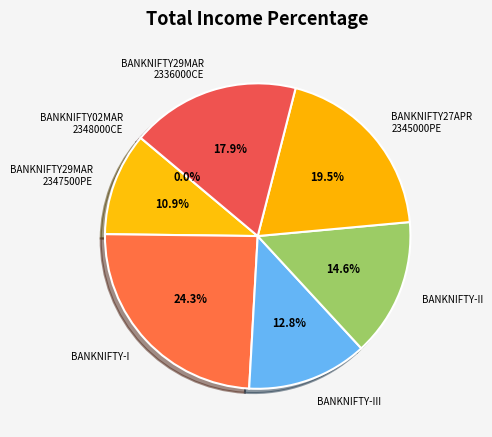

What is the largest slice in the pie chart?

BANKNIFTY-I